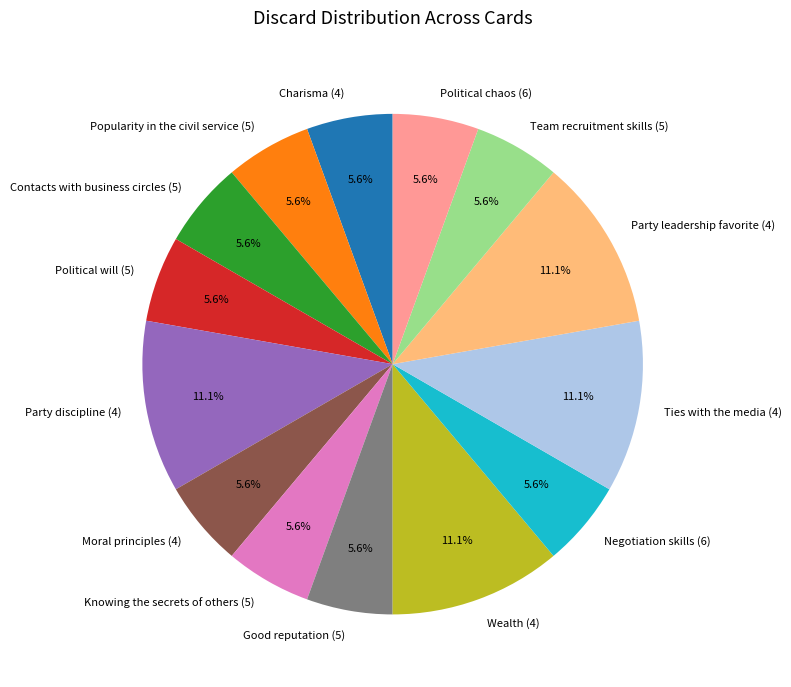

To the nearest percent, what is the combined percentage of Political will (5) and Charisma (4)?

11%